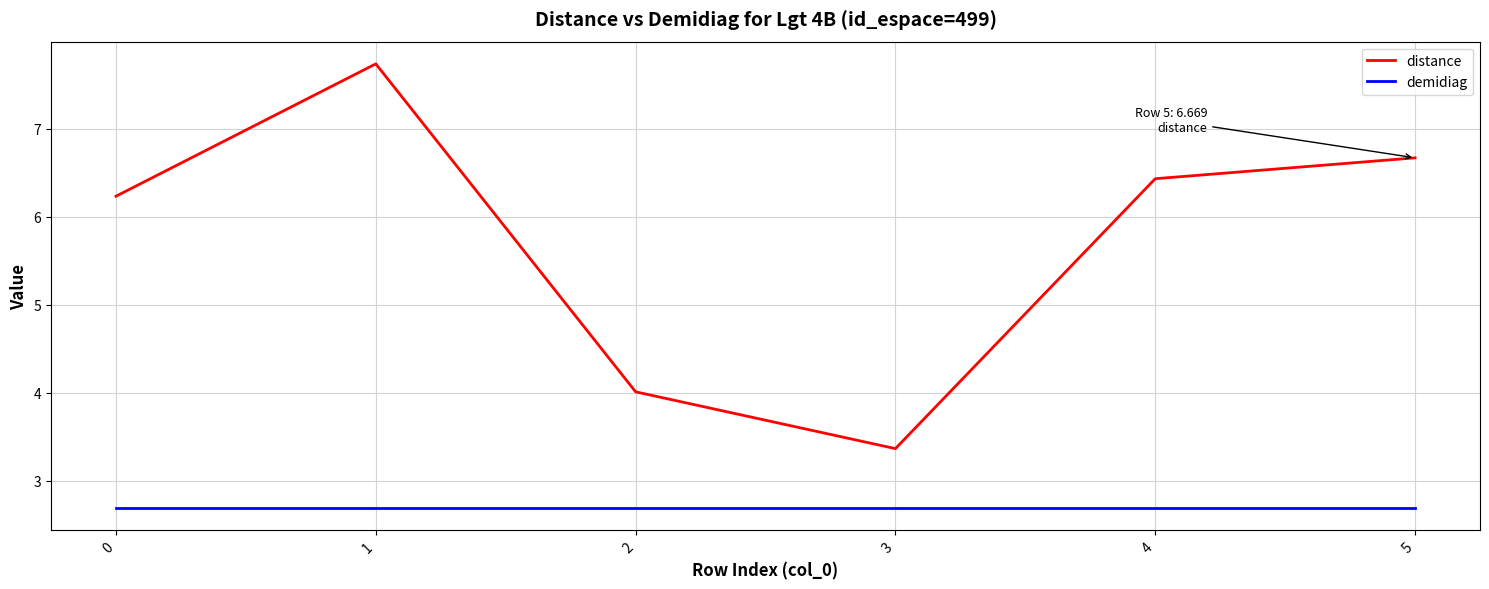

What is the maximum value for demidiag?

2.7